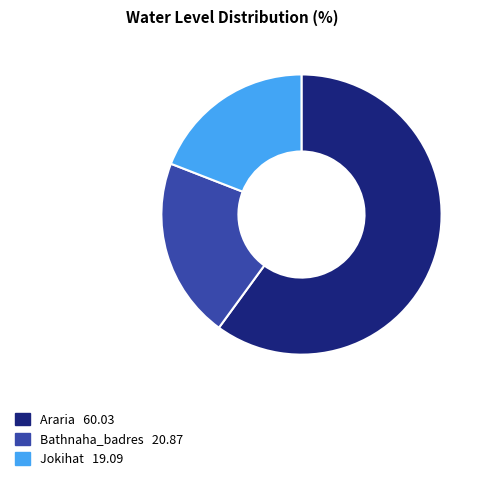

Which slice represents more than half of the pie?

Araria